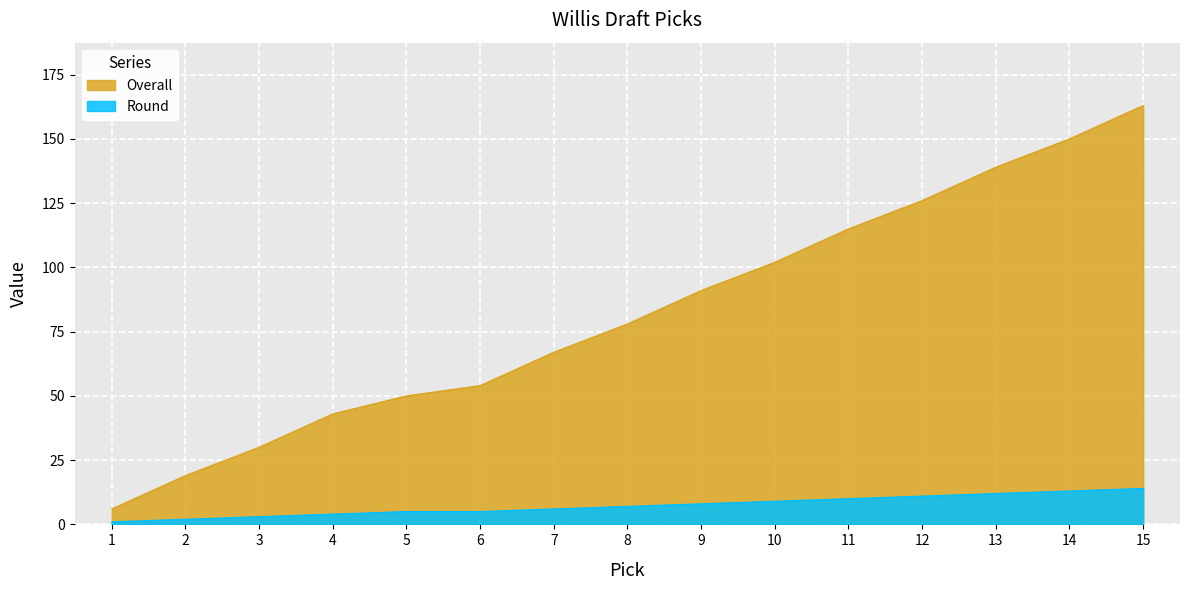

How many data points in Round are above 7?

7